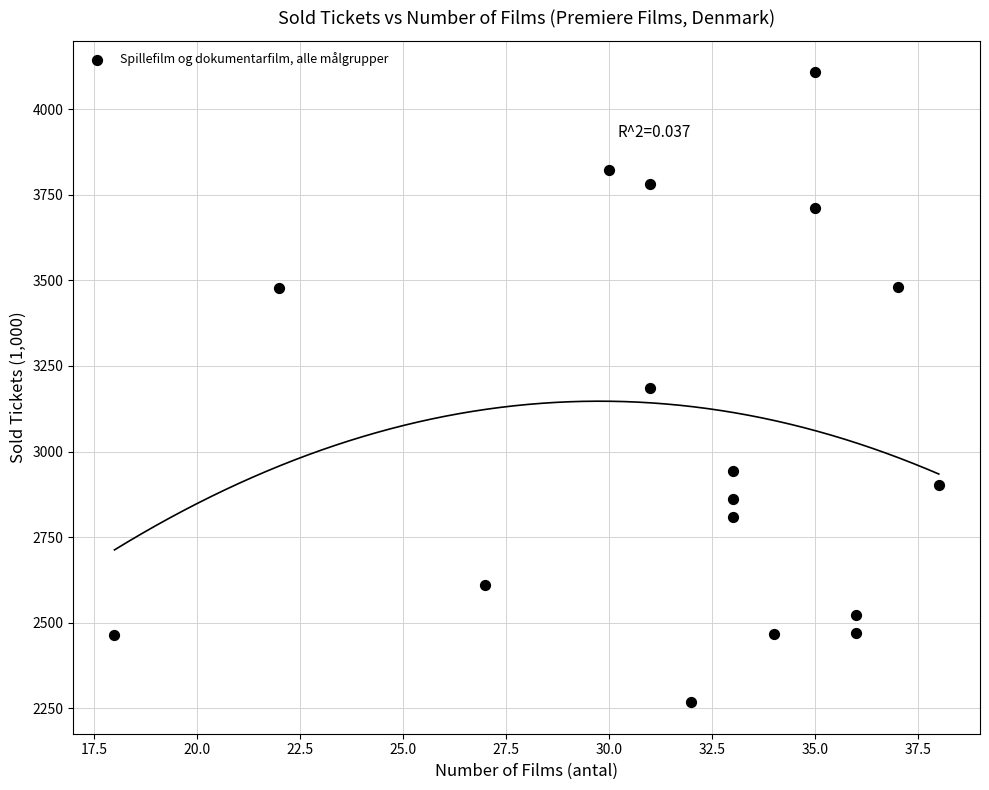

What is the range of Y values (max minus min)?

1839